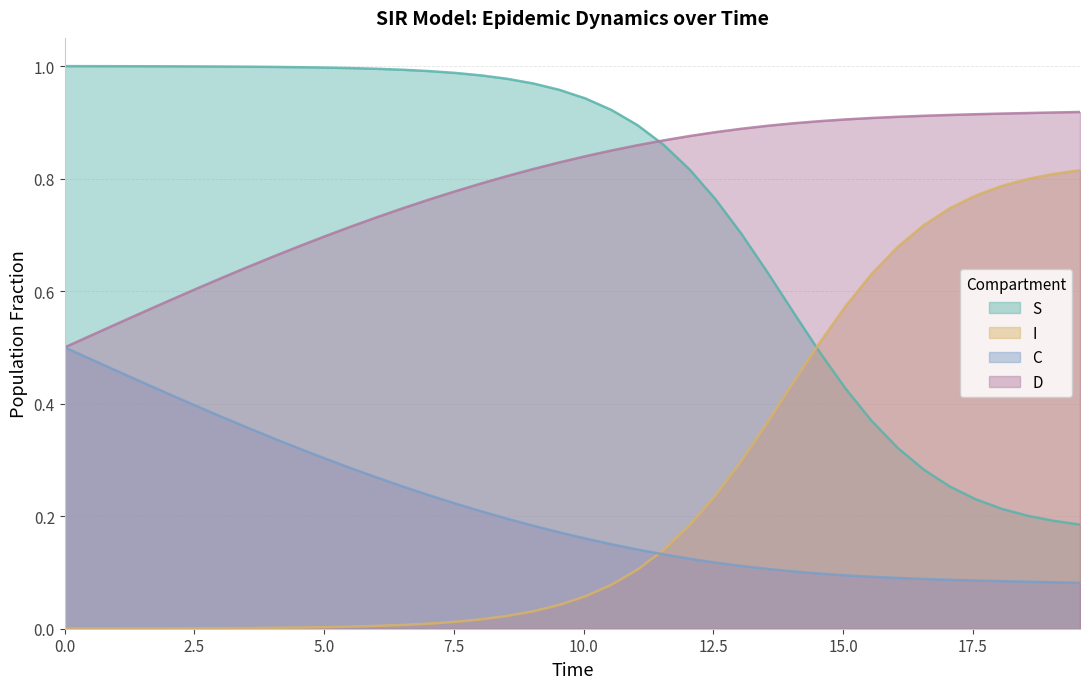

How many distinct data groups are displayed?

4